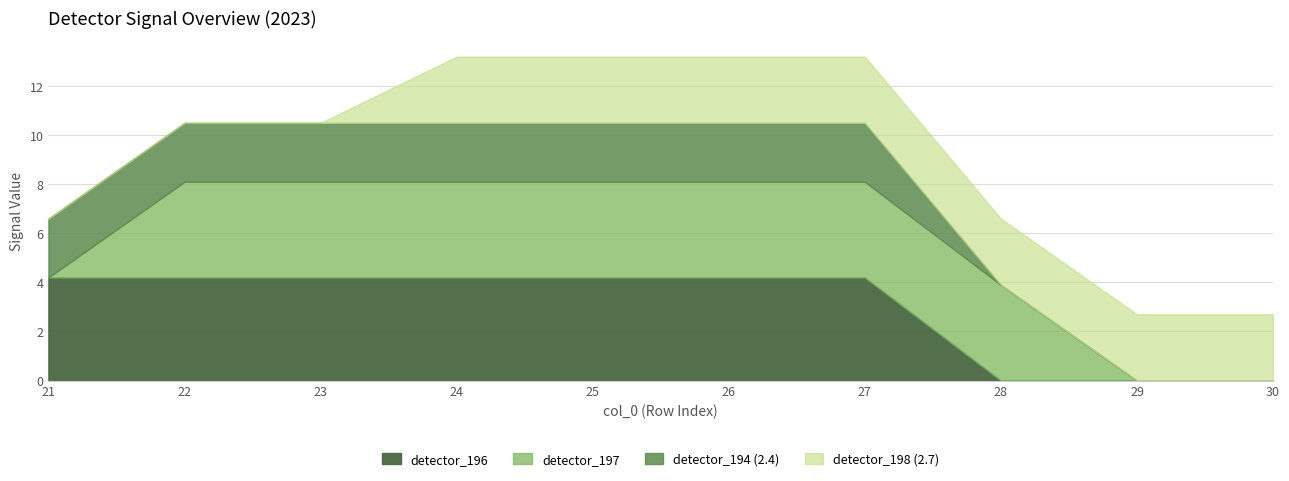

What are all the series names shown in the legend?

detector_196, detector_197, detector_194 (2.4), detector_198 (2.7)